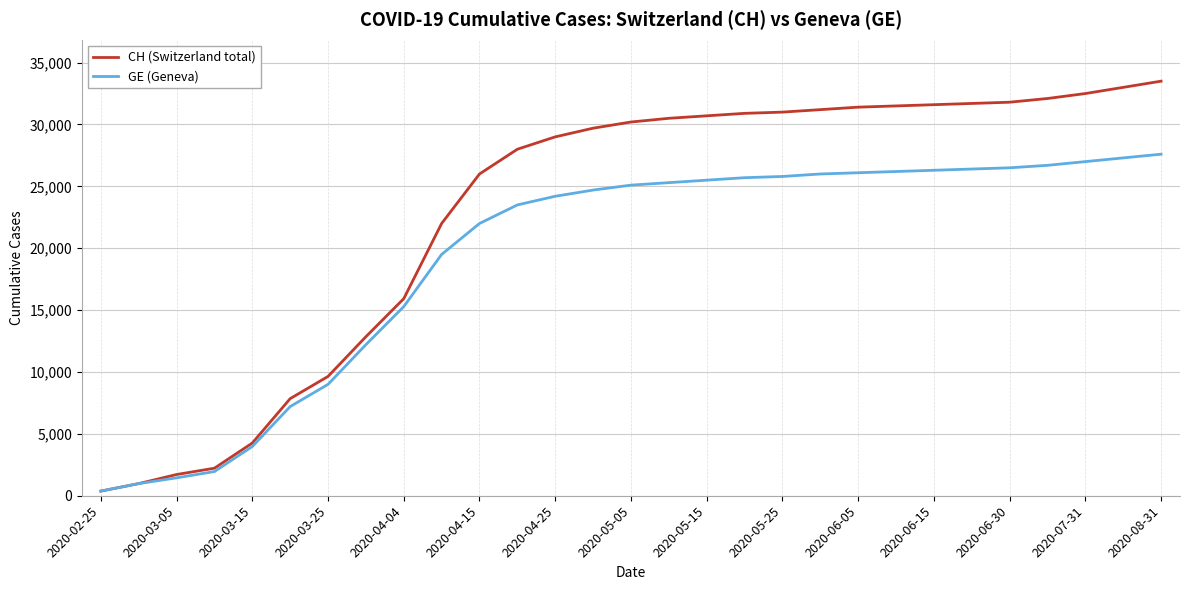

Which series has the largest range (max minus min)?

CH (Switzerland total)